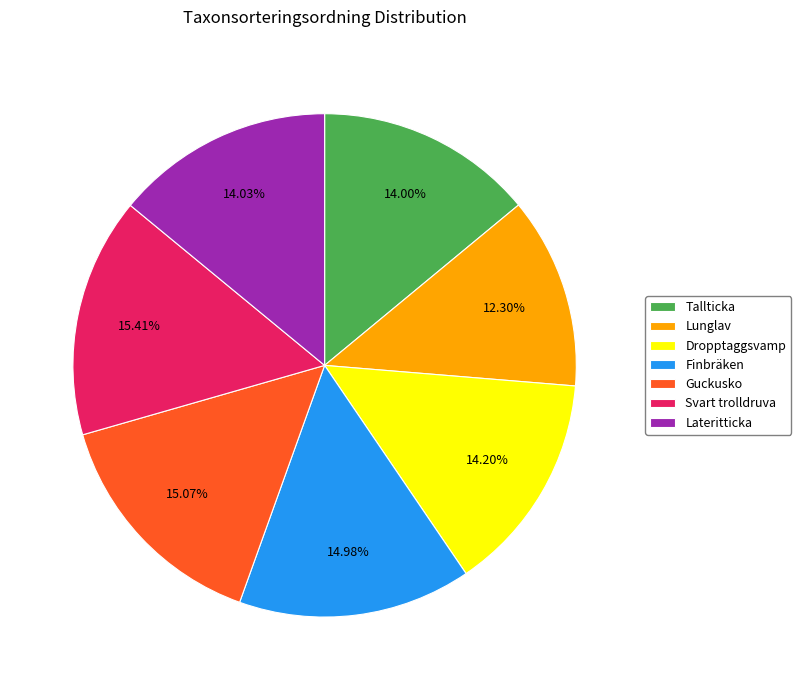

Between Svart trolldruva and Lunglav, which is larger?

Svart trolldruva